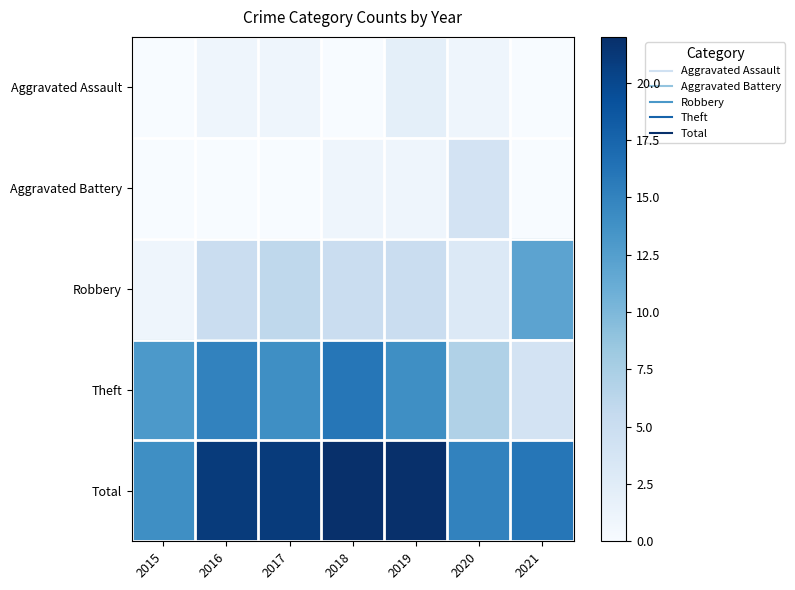

Rank the series by their maximum value, from lowest to highest.

Aggravated Assault, Aggravated Battery, Robbery, Theft, Total